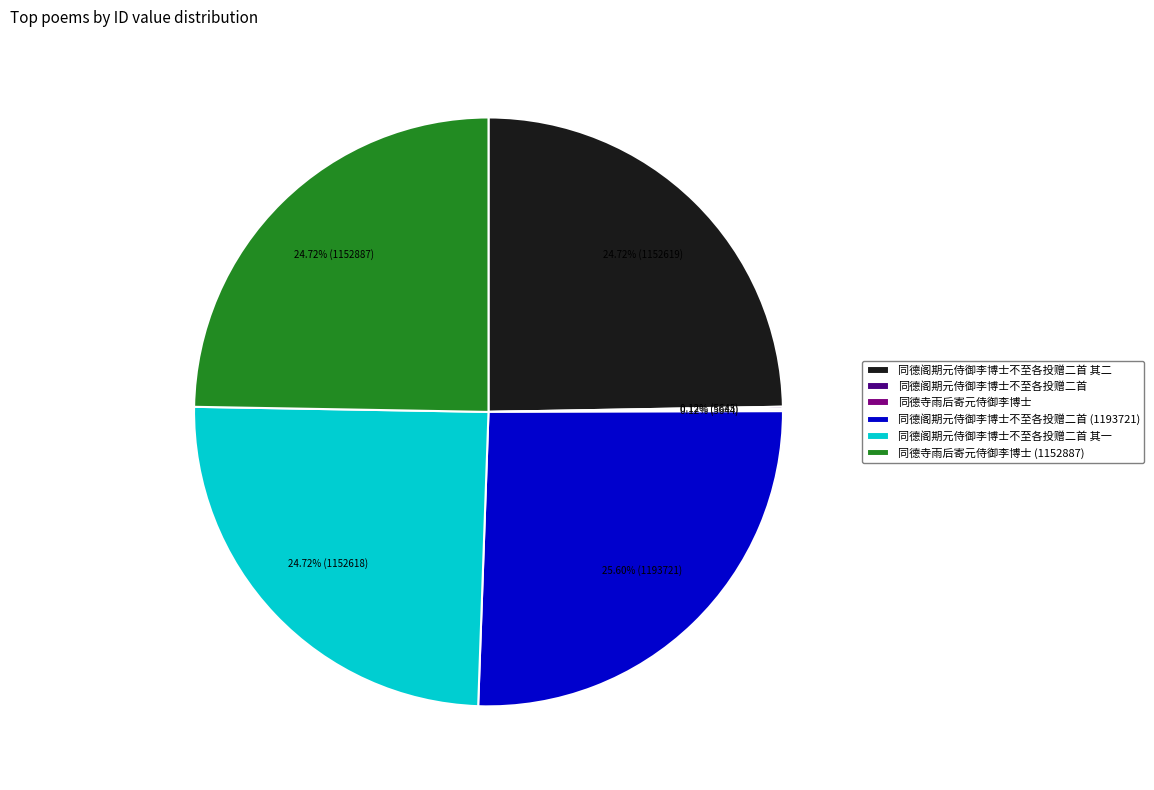

Is there any slice that represents more than half of the pie?

No